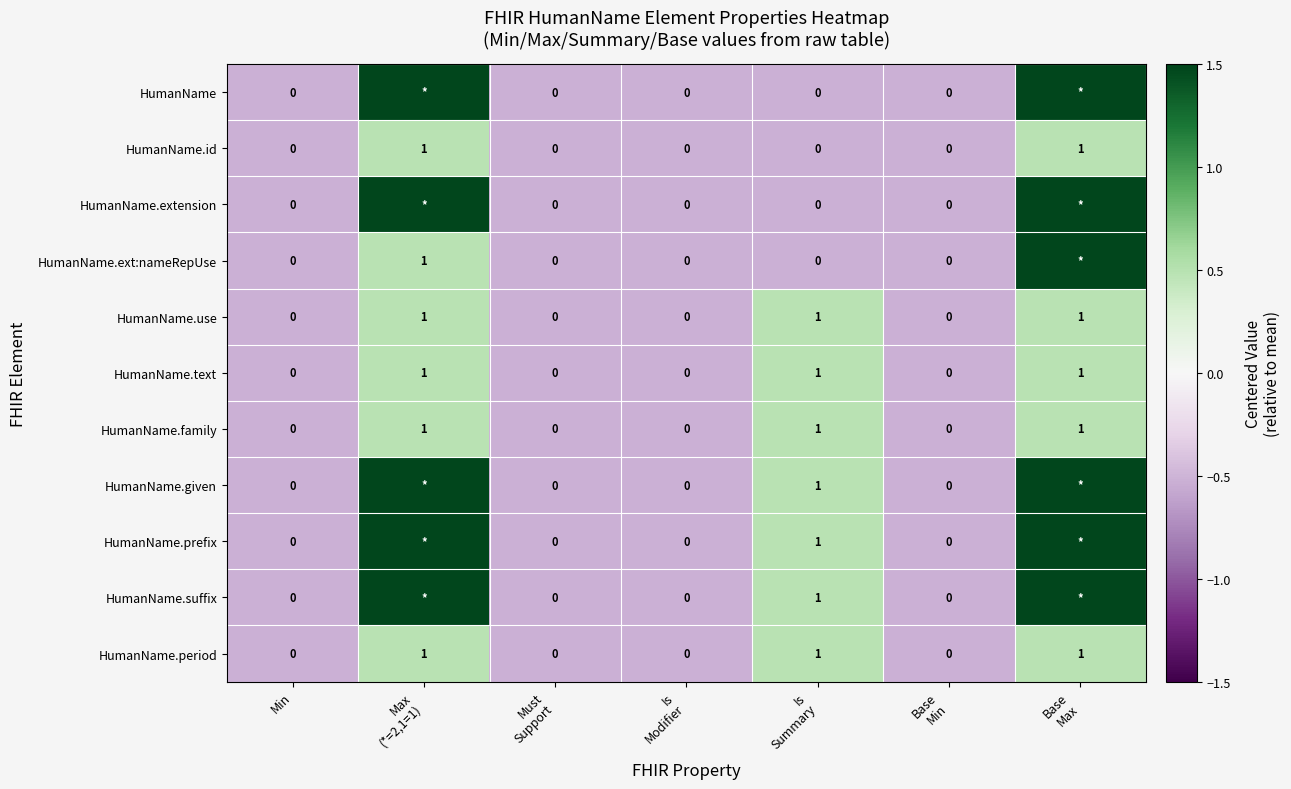

True or false: HumanName.ext:nameRepUse has a value of -0.5 at Base Min.

True